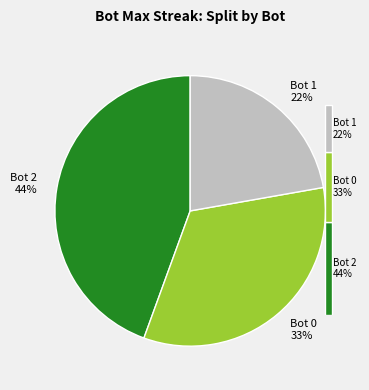

True or false: 1 accounts for 22% of the total.

True